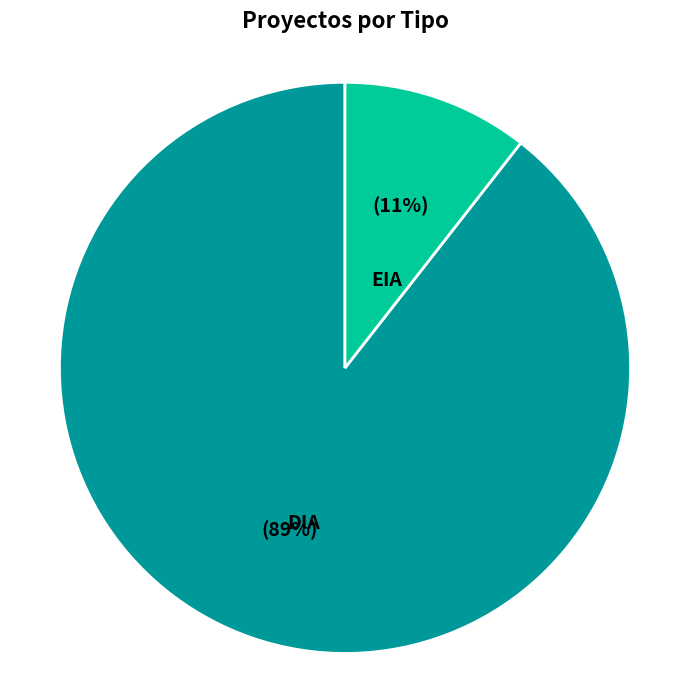

What is the ratio of the value at EIA to the value at DIA?

0.1